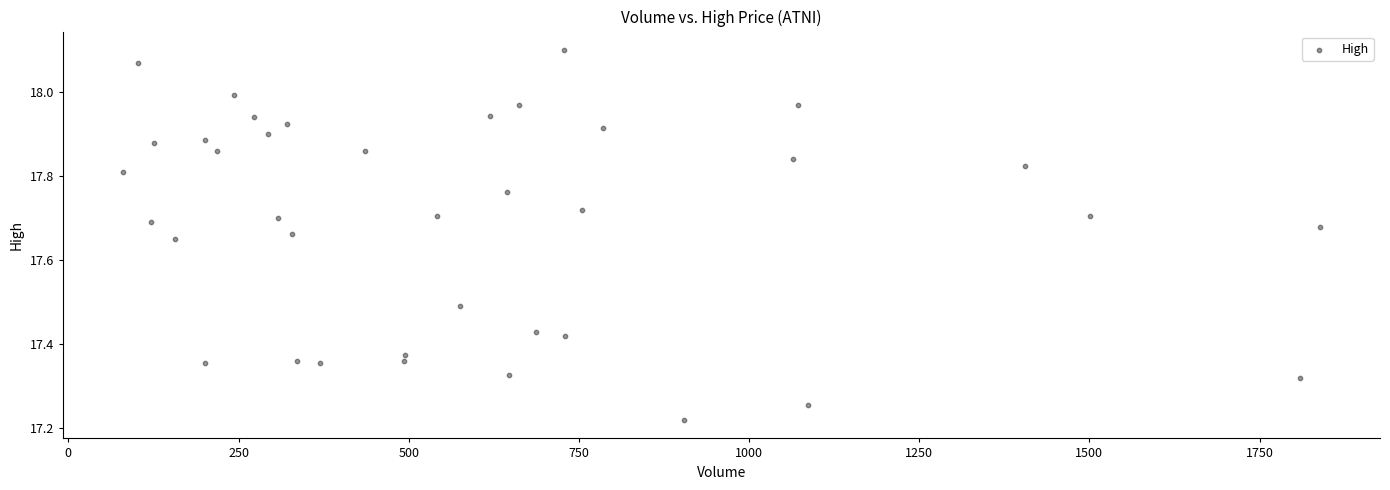

What is the range of X values (max minus min)?

1759.0